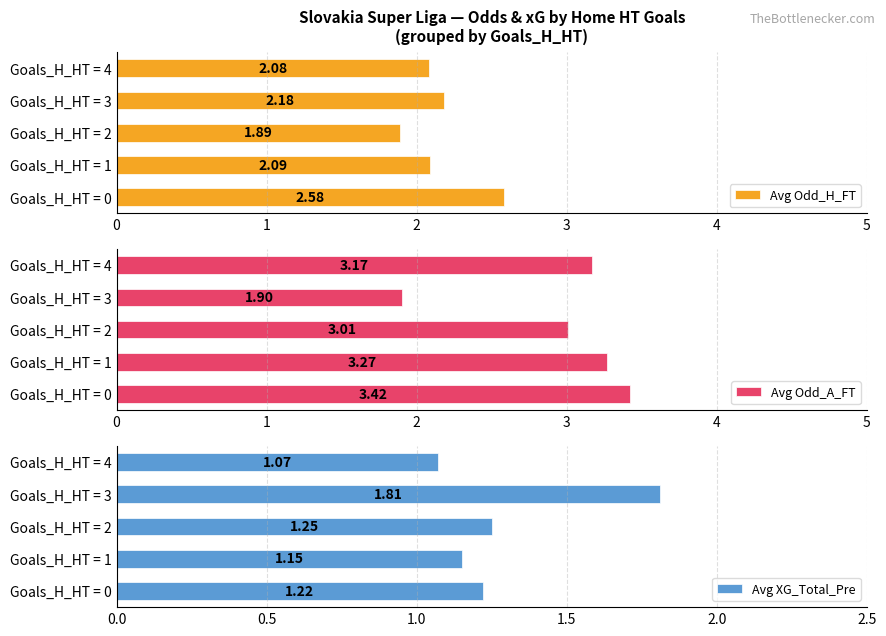

List the labels in order of Avg Odd_A_FT value, largest first.

Goals_H_HT = 0, Goals_H_HT = 1, Goals_H_HT = 4, Goals_H_HT = 2, Goals_H_HT = 3